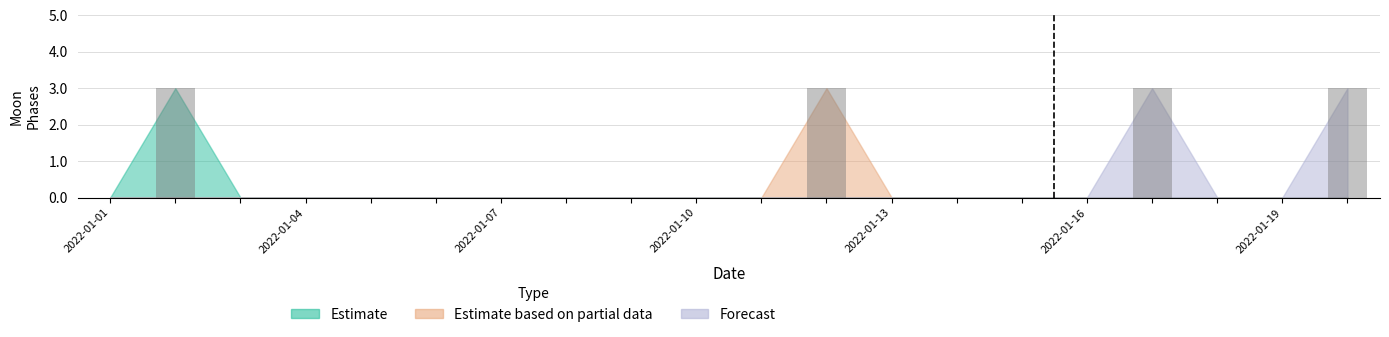

What is the greatest value displayed?

3